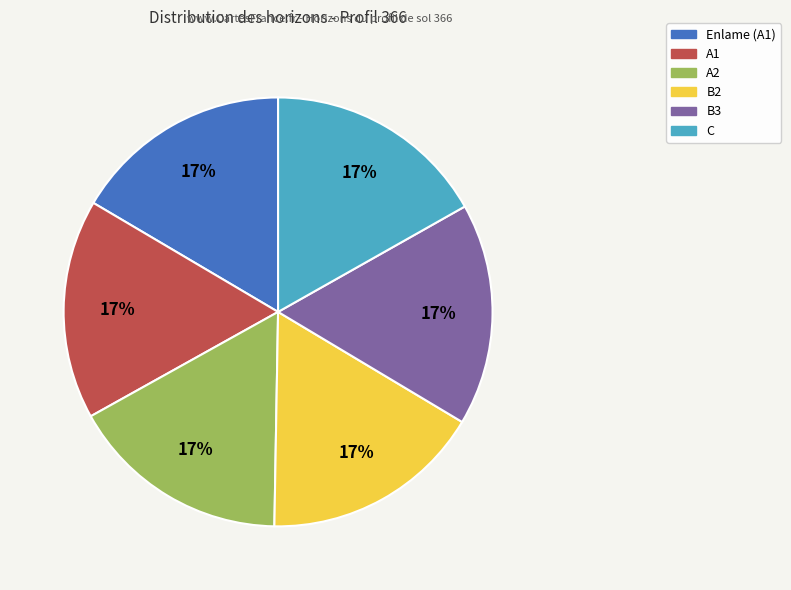

Does any single category account for the majority?

No